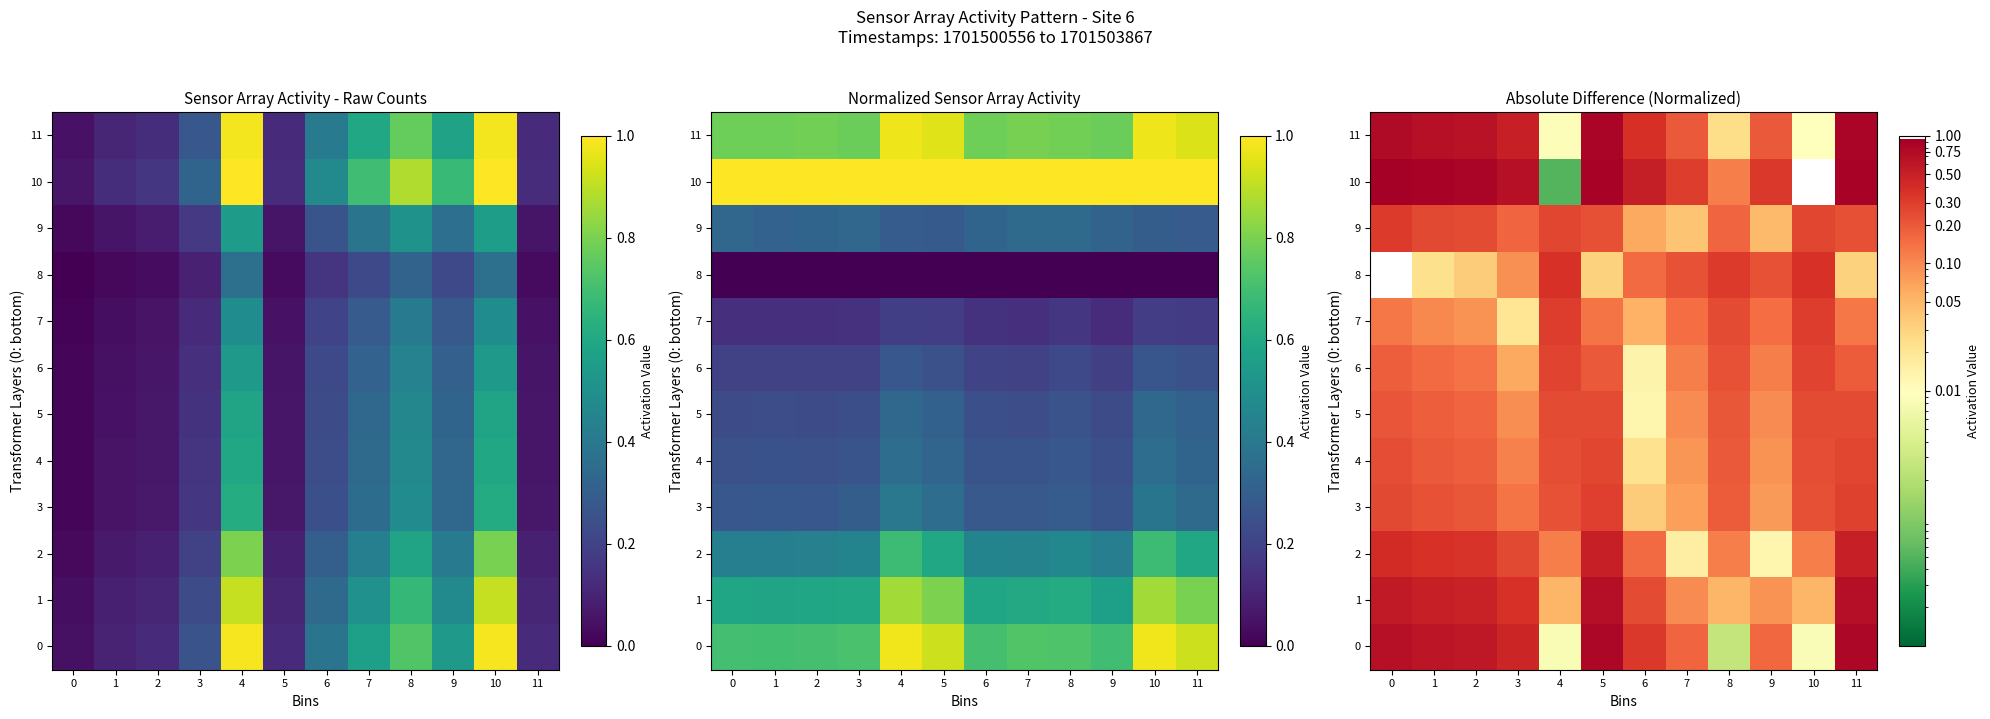

What is the difference between the maximum and second lowest values in the 1 series?

0.6